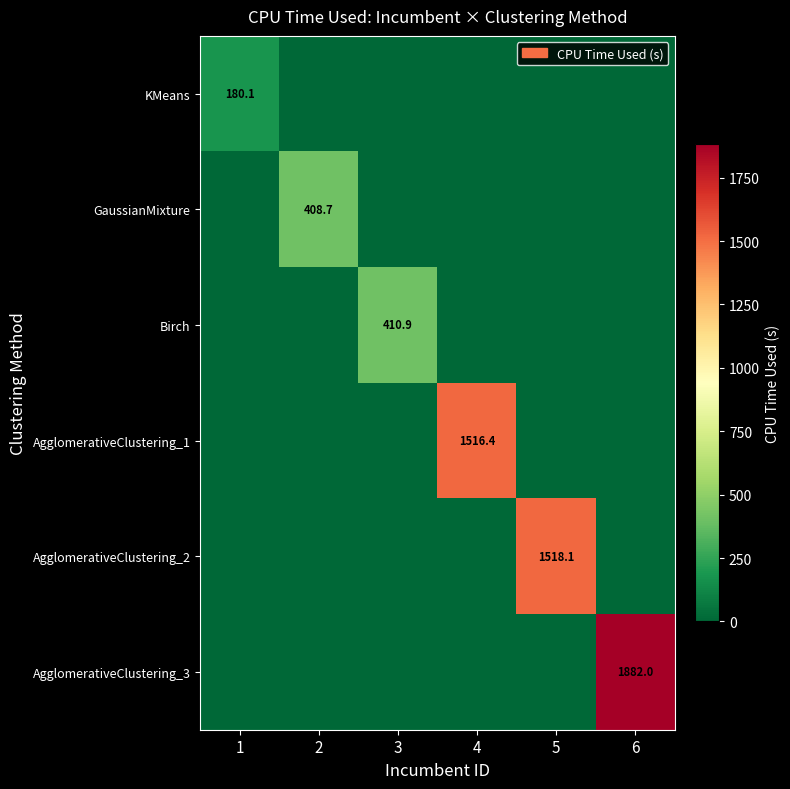

The value of AgglomerativeClustering_1 at 4 is 2496.2. True or false?

False